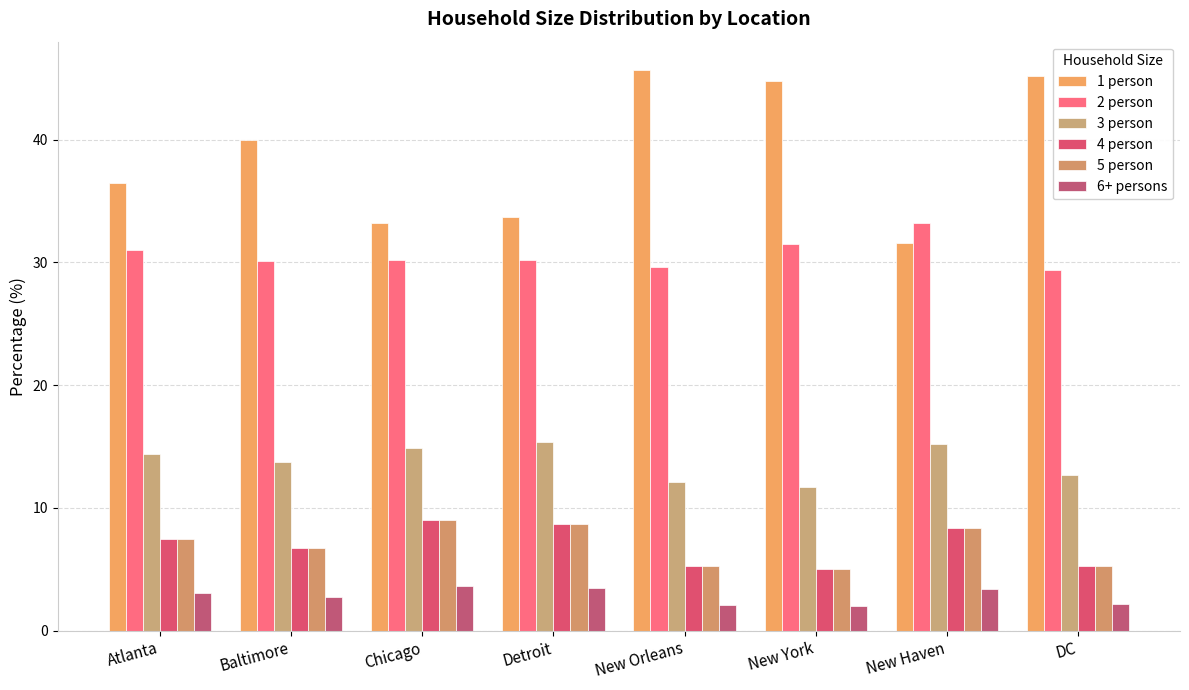

Rank the categories by 4 person value from highest to lowest.

Chicago, Detroit, New Haven, Atlanta, Baltimore, DC, New Orleans, New York